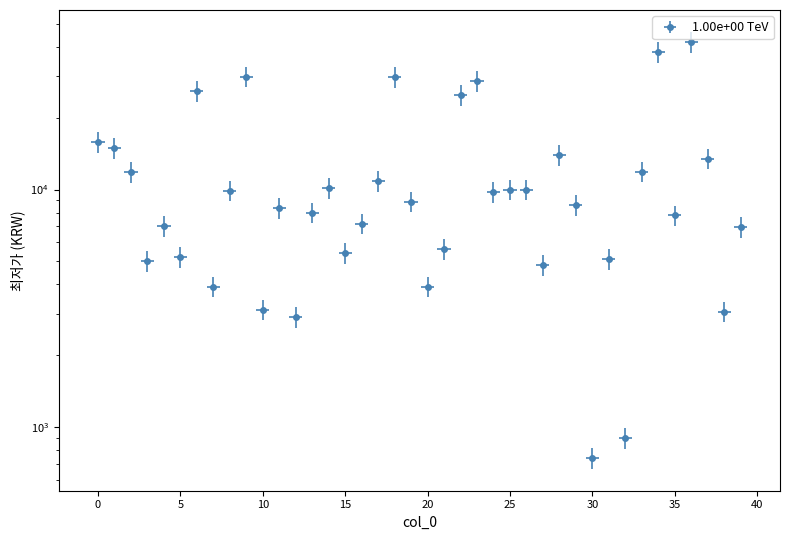

At which category does the data reach its first local valley?

3